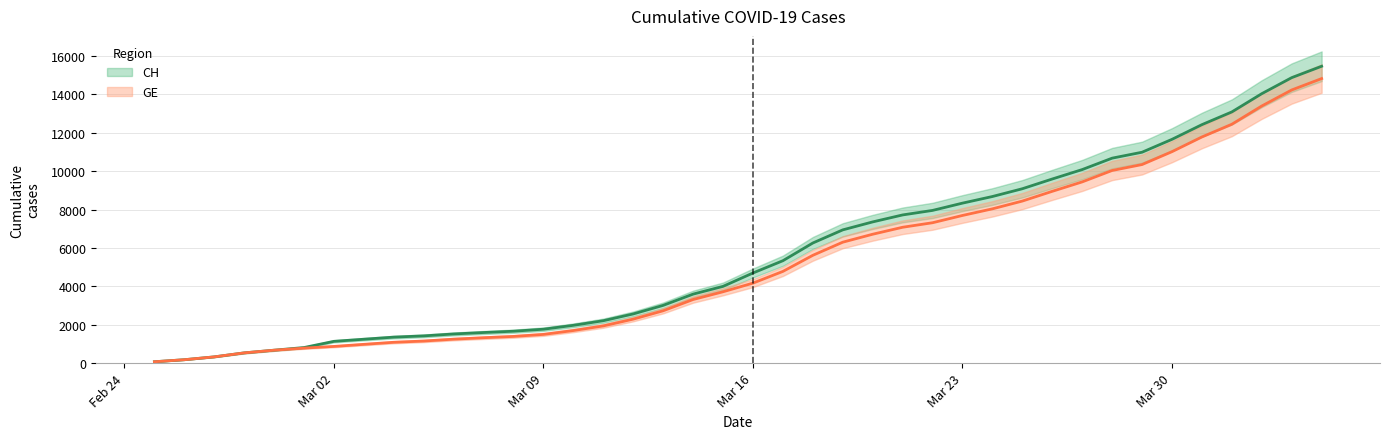

At how many categories does at least one series exceed 7925?

14